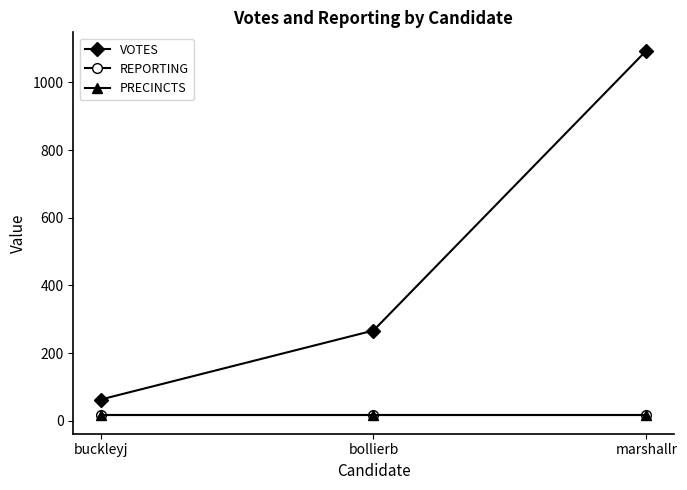

Read the REPORTING value at marshallr.

16